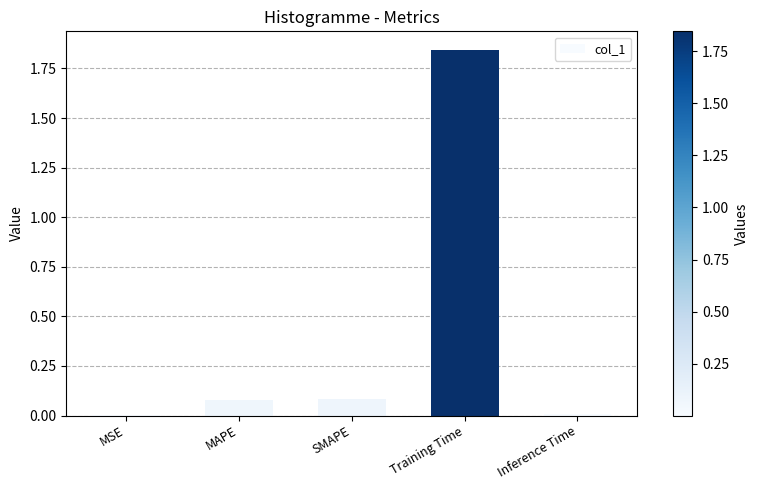

Which label corresponds to the largest value in the chart?

Training Time